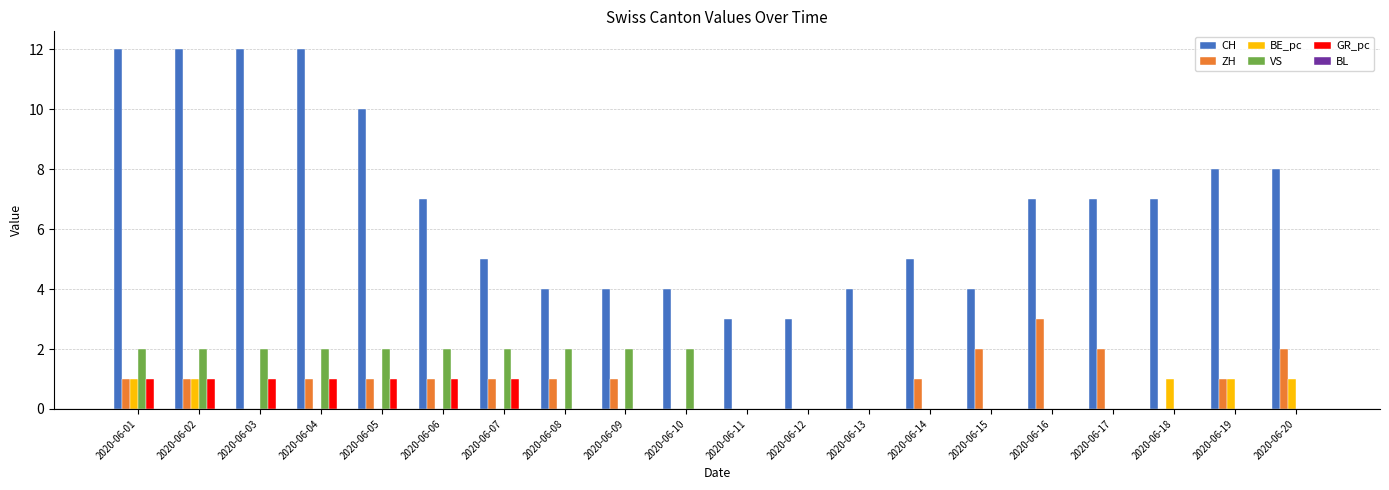

Which series has the largest range (max minus min)?

CH